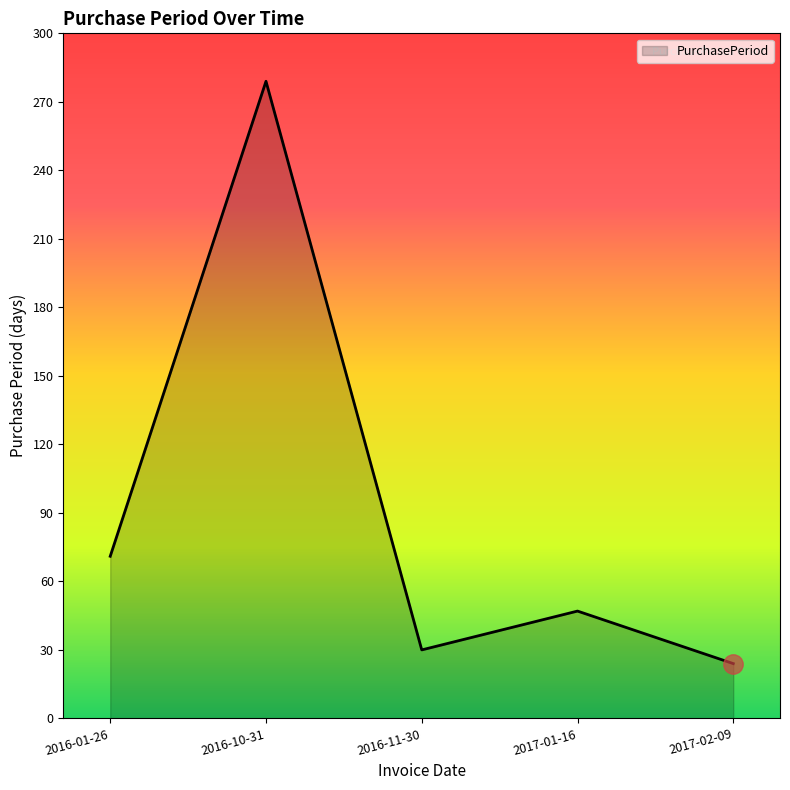

What is the difference between the maximum and minimum values?

255